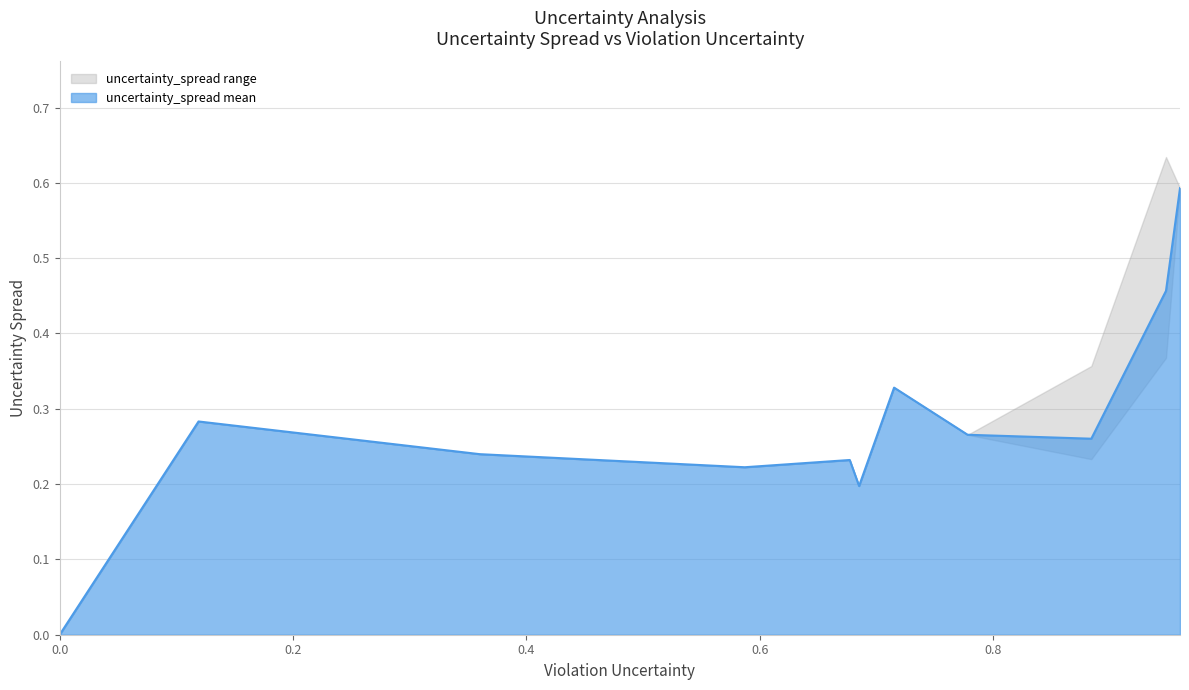

What is the maximum value for uncertainty_spread mean?

0.6